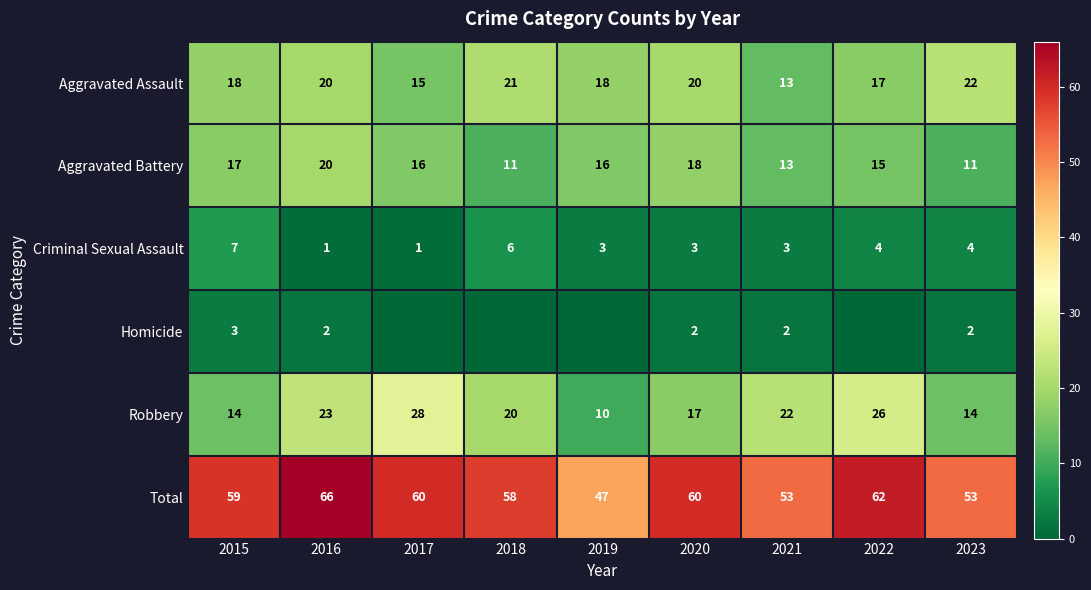

What is the greatest value displayed?

66